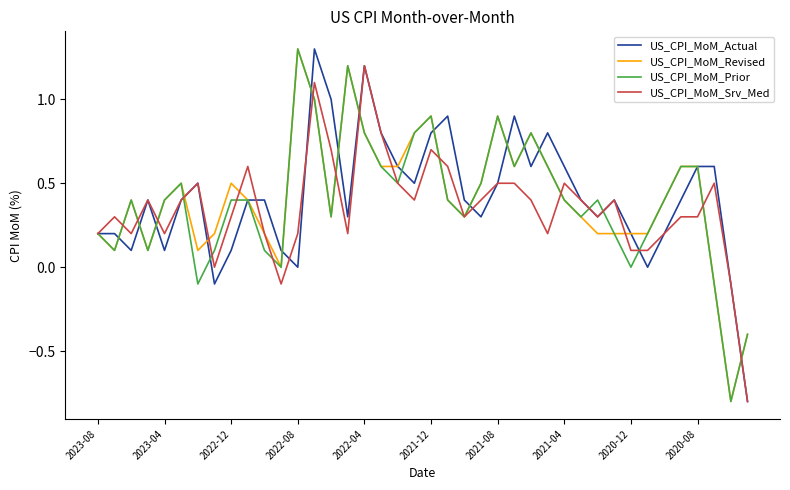

What is the maximum value for US_CPI_MoM_Srv_Med?

1.2